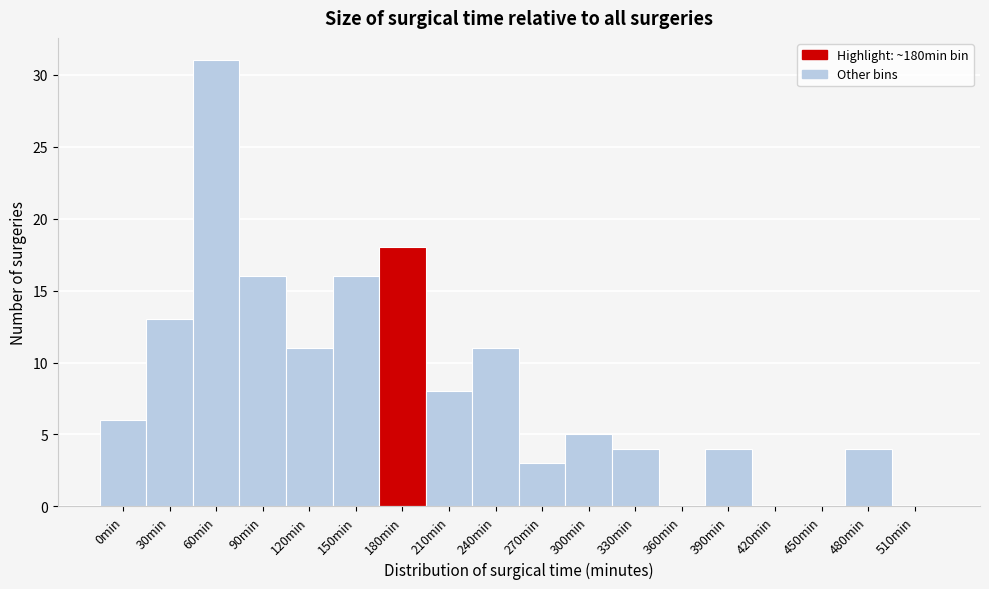

Reading left to right, list all the values displayed in this chart.

0min=6	30min=13	60min=31	90min=16	120min=11	150min=16	180min=18	210min=8	240min=11	270min=3	300min=5	330min=4	360min=0	390min=4	420min=0	450min=0	480min=4	510min=0